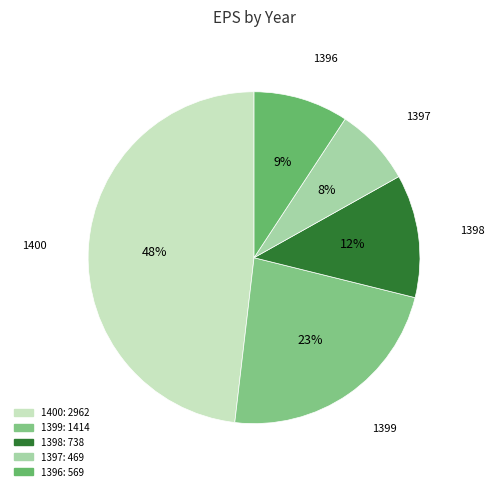

Count the number of slices in the pie.

5